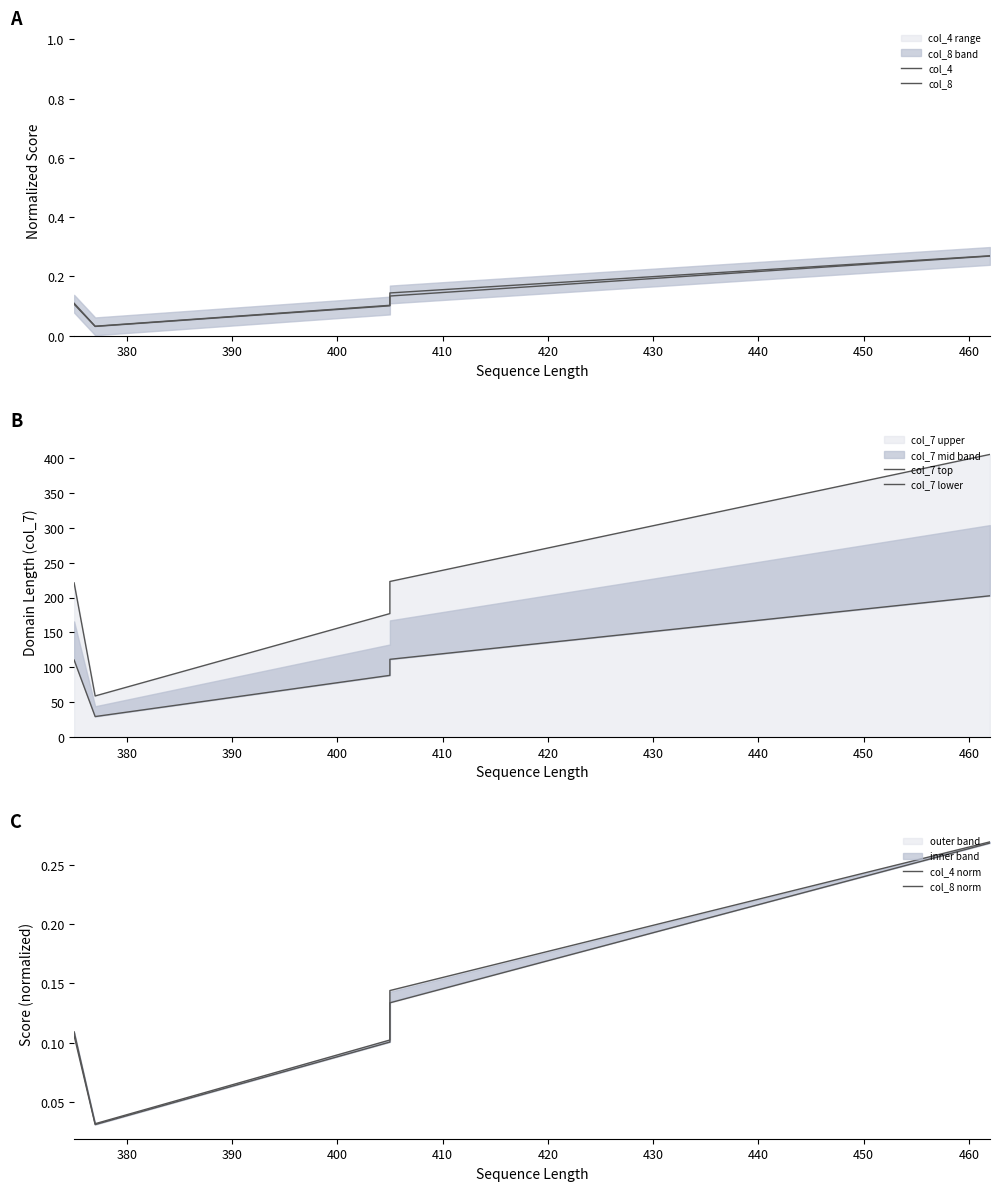

Which series has the largest range (max minus min)?

col_7 top